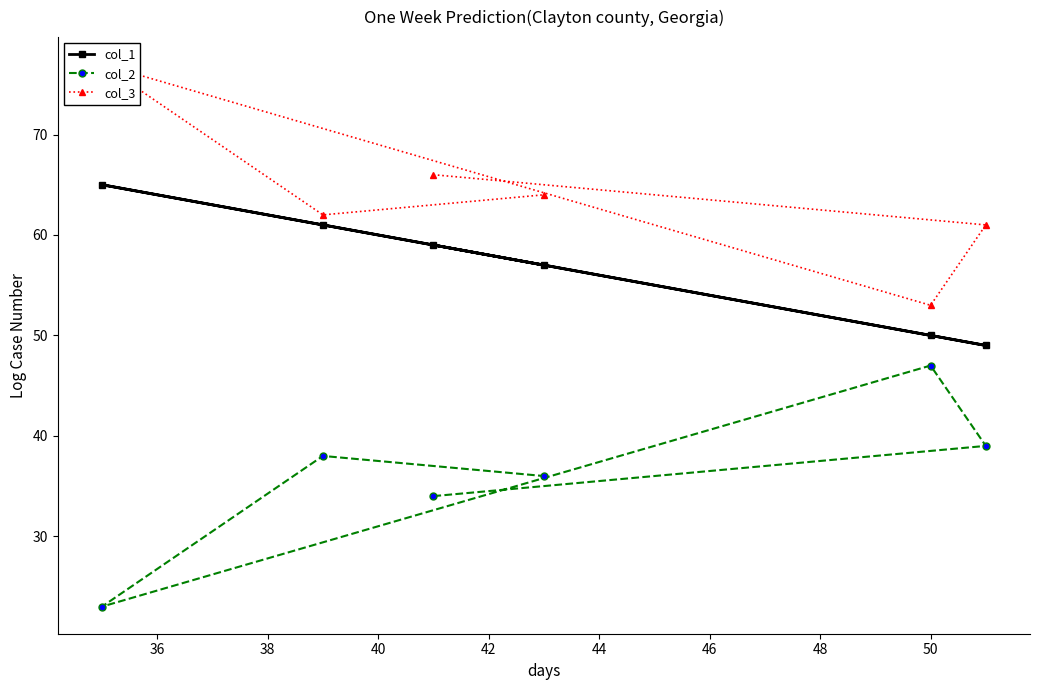

What is the sum of all col_3 values?

383